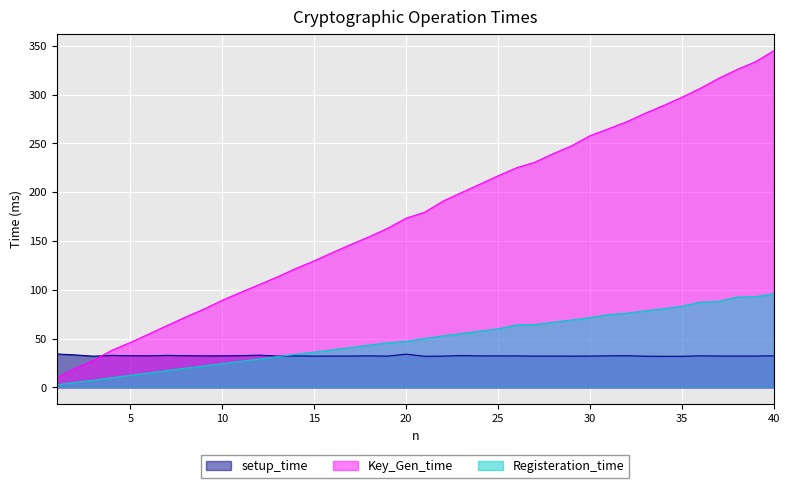

The setup_time series shows 34.3 at 1. True or false?

True